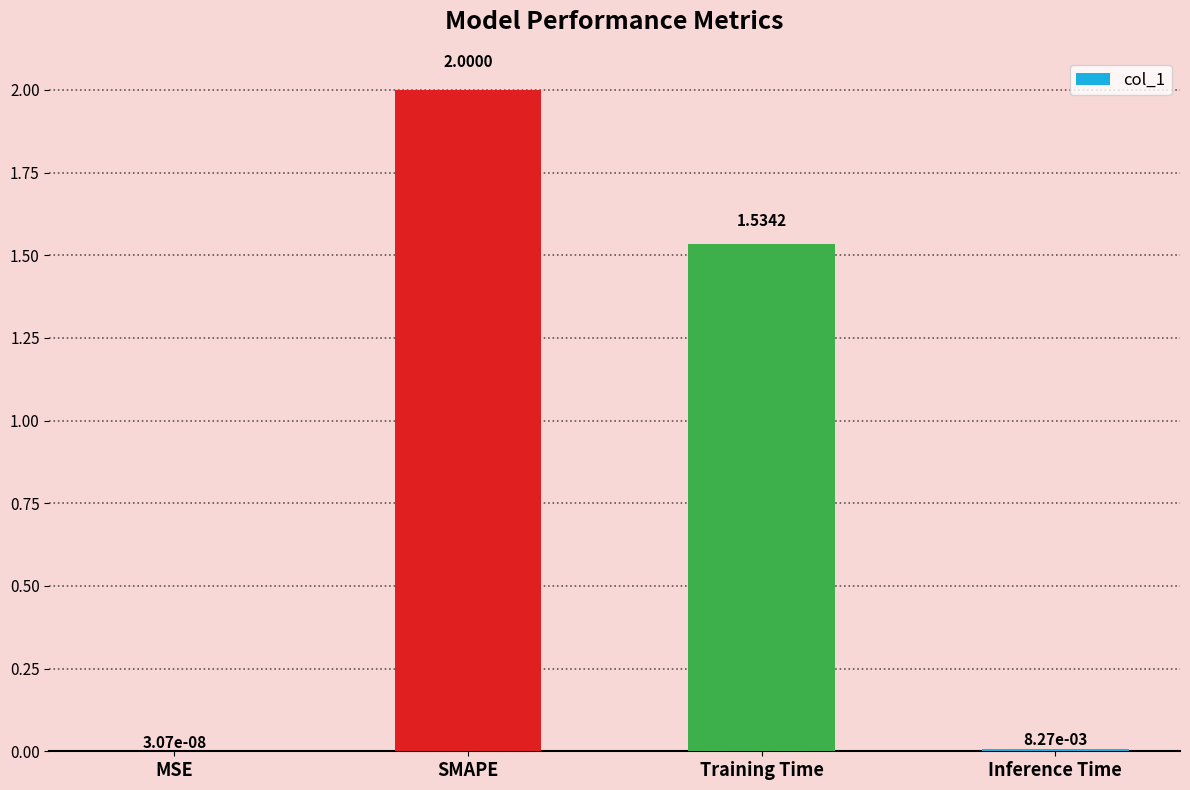

What is the sum of the values at SMAPE and Training Time?

3.5